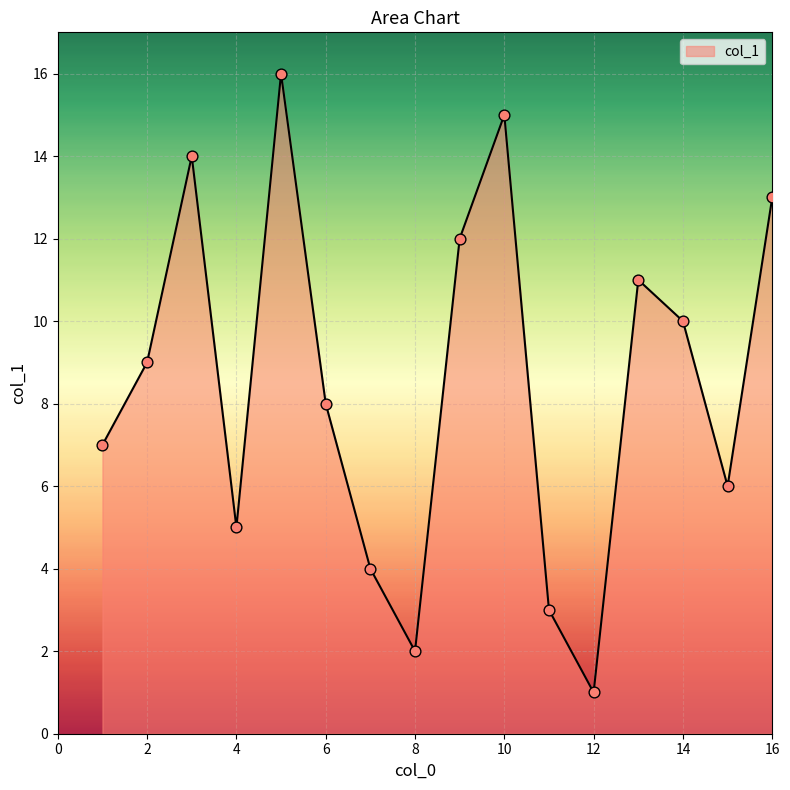

What is the greatest value displayed?

16